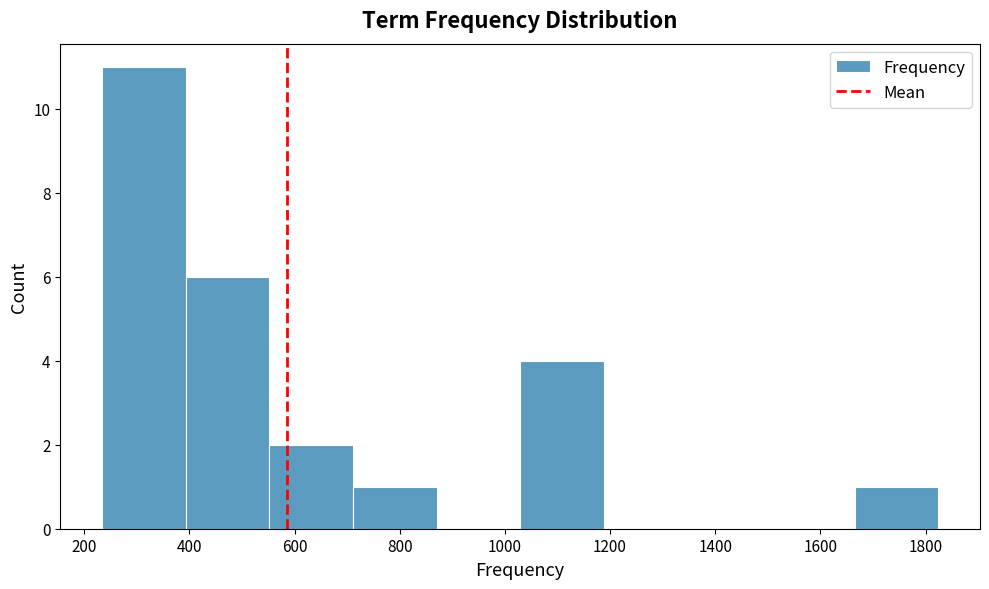

What is the height of the bar covering 1660 to 1820 on the x-axis? Neither the bar edges nor the heights are printed on the chart, so give them approximately, as read against the axes.

1